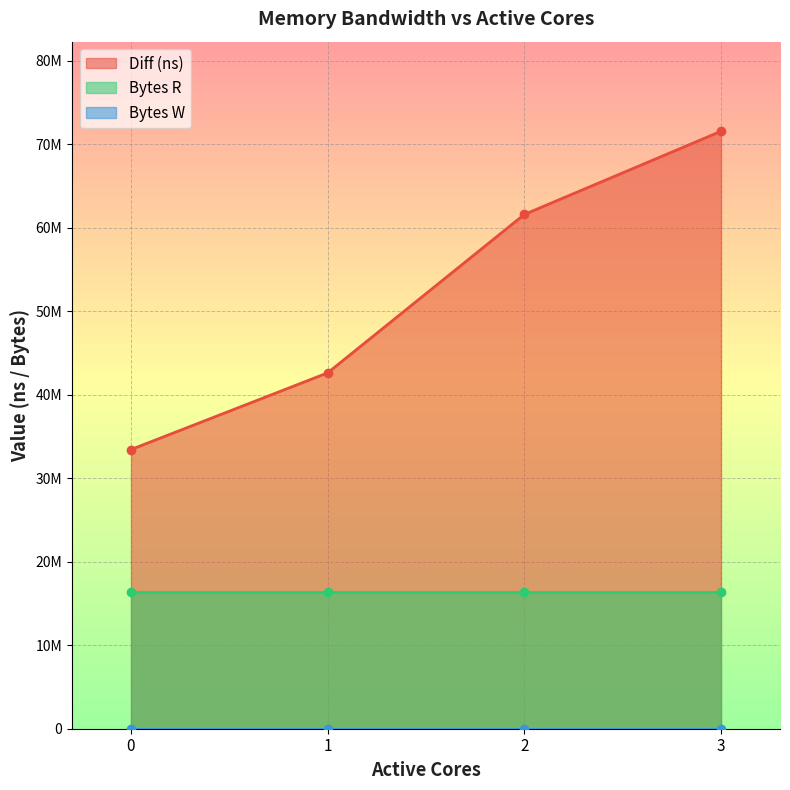

Which series has the largest total across all categories?

Diff (ns)